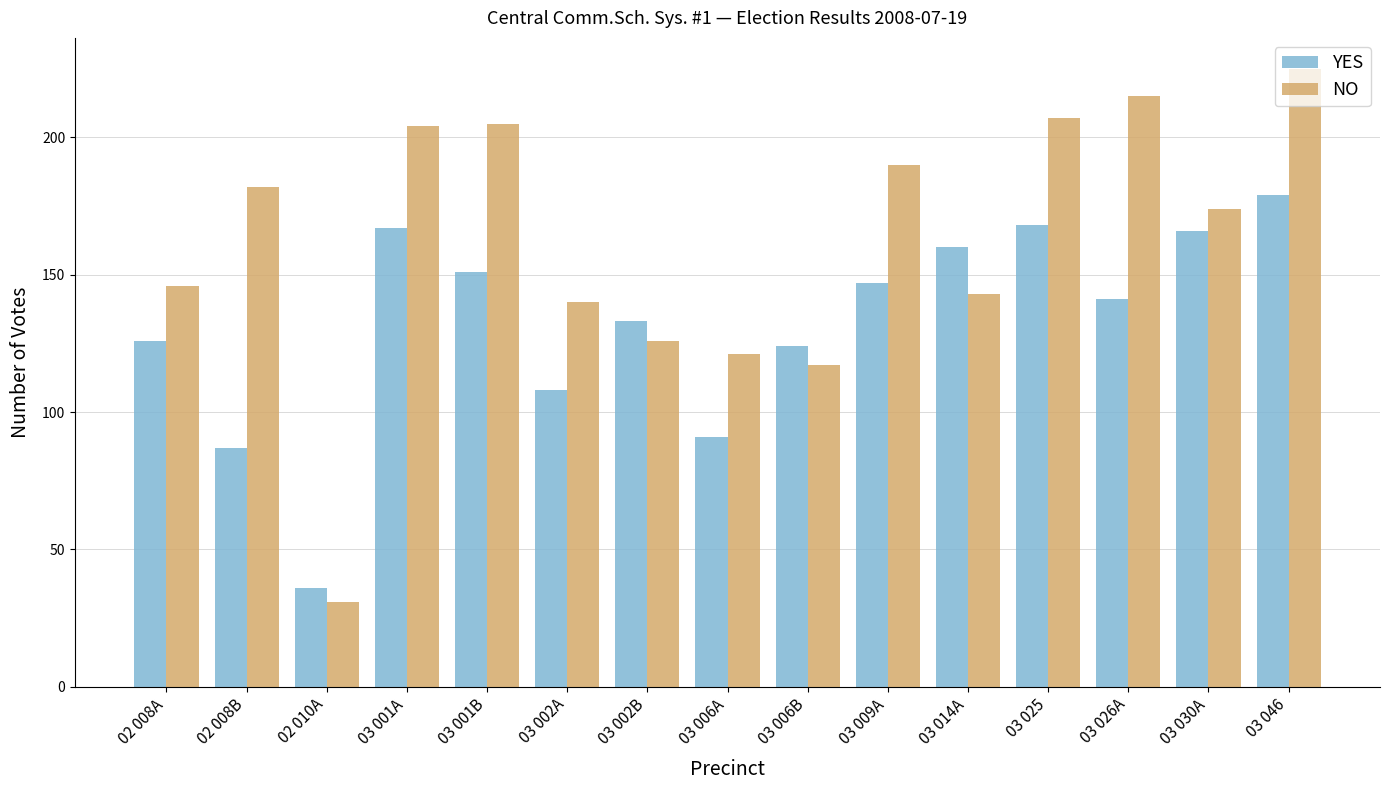

Rank the series at 03 046 from lowest to highest value.

YES, NO